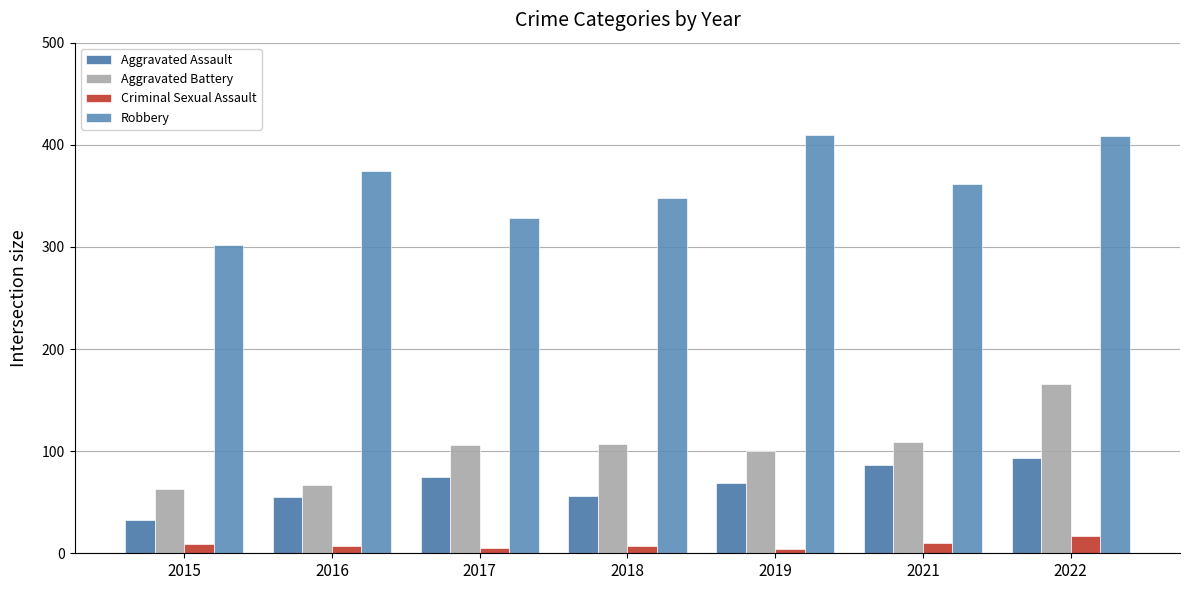

Are the bars horizontal?

No